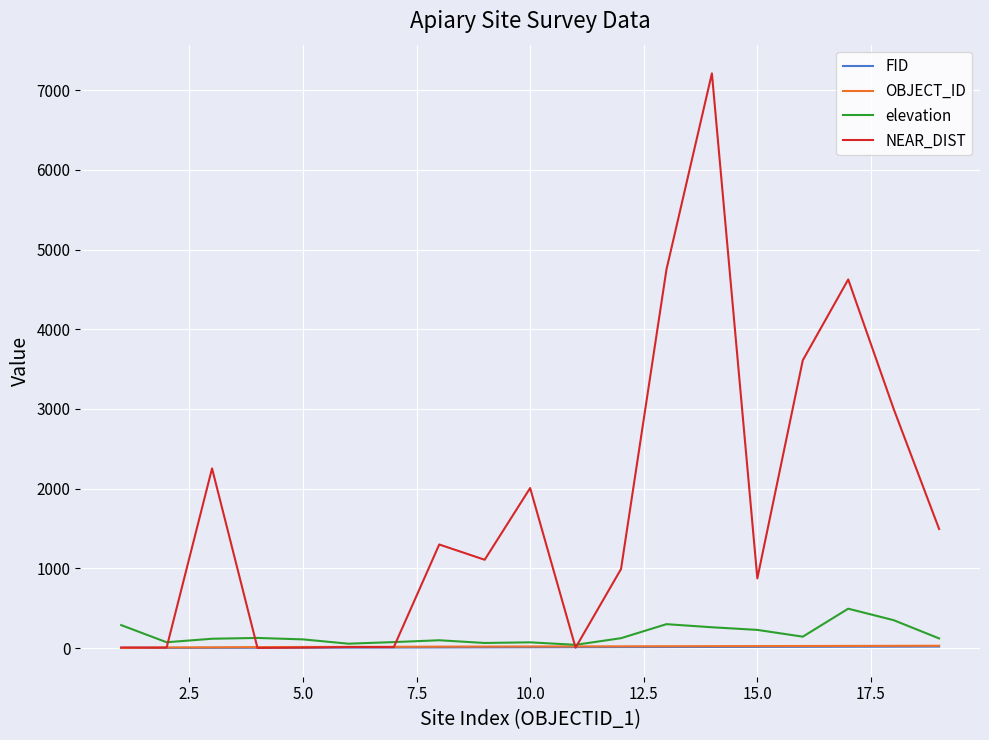

Which series has the largest total across all categories?

NEAR_DIST